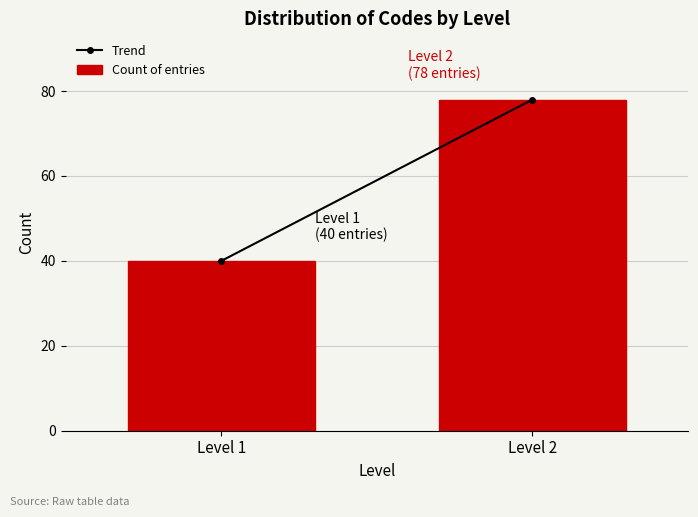

Reading left to right, transcribe all the data shown in this chart.

Level 1=40	Level 2=78